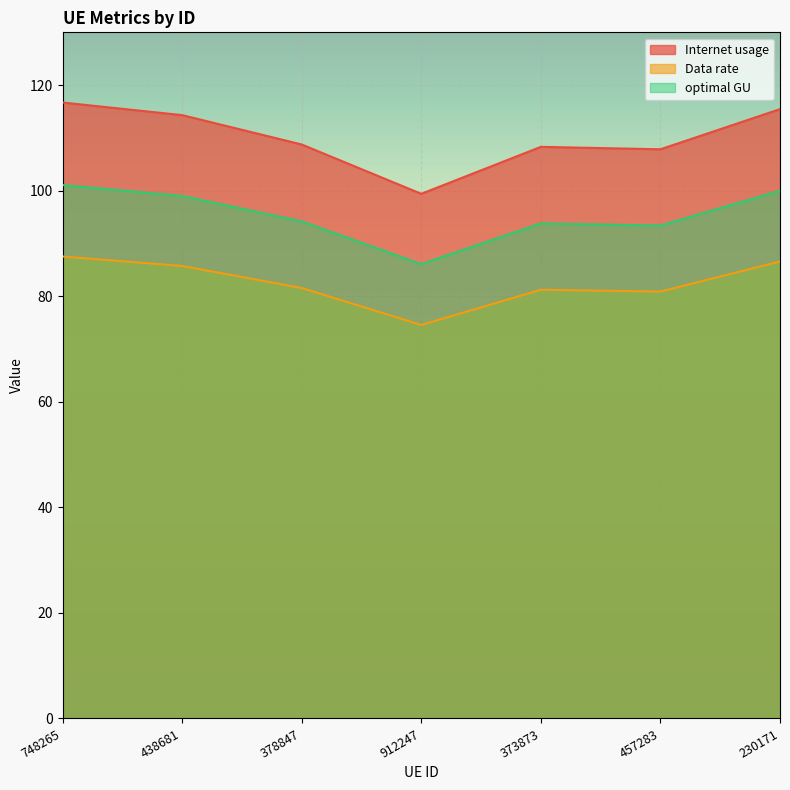

At which category is the sum across all series the highest?

748265